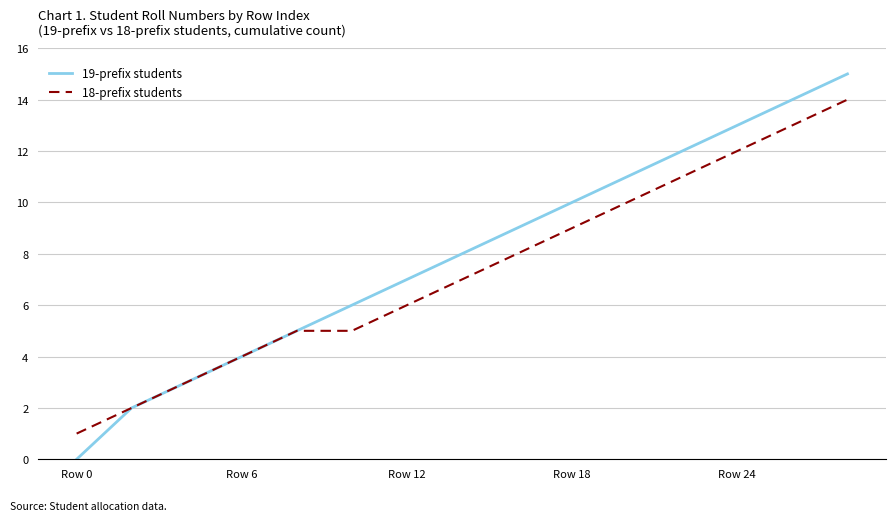

What are all the series names shown in the legend?

19-prefix students, 18-prefix students